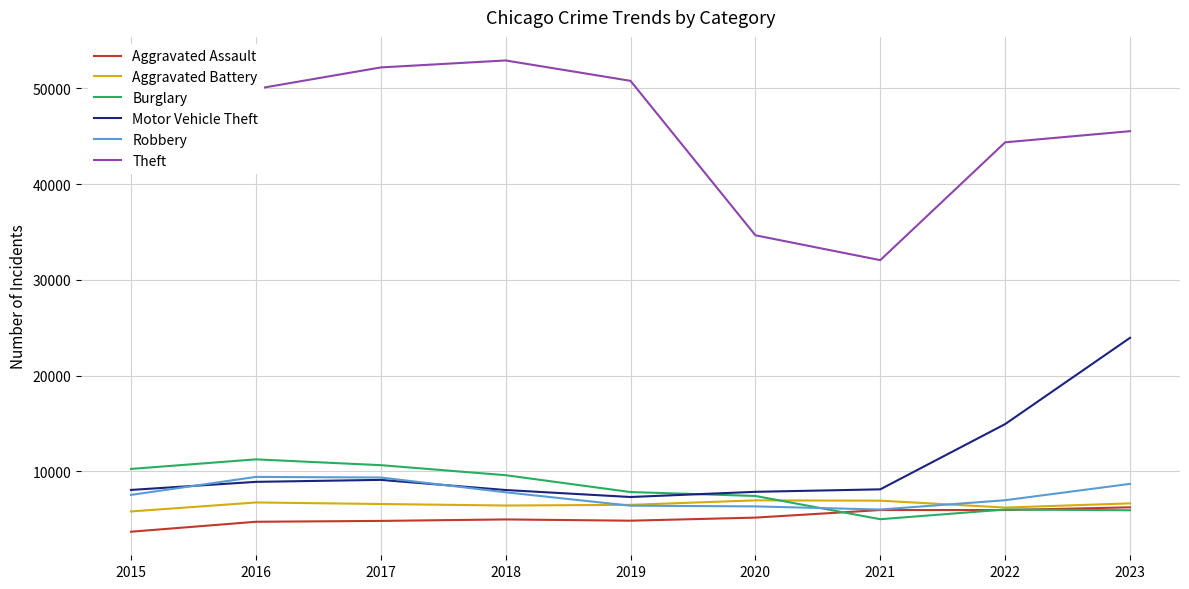

What is the maximum value shown in the chart?

52907